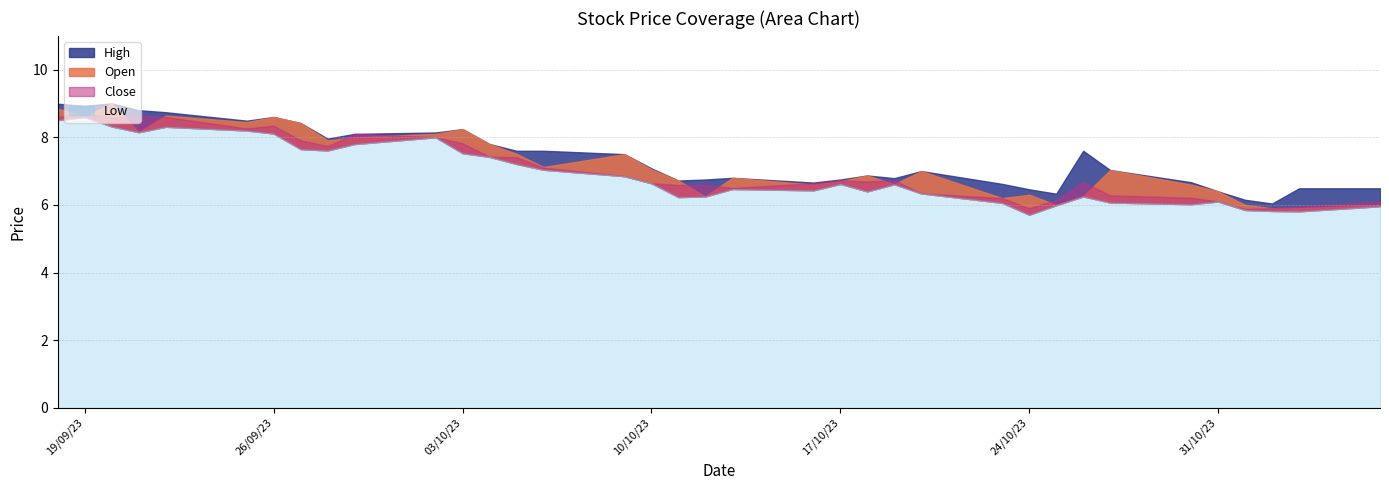

Between 20/09/2023 and 19/09/2023, which series saw the biggest shift?

Open